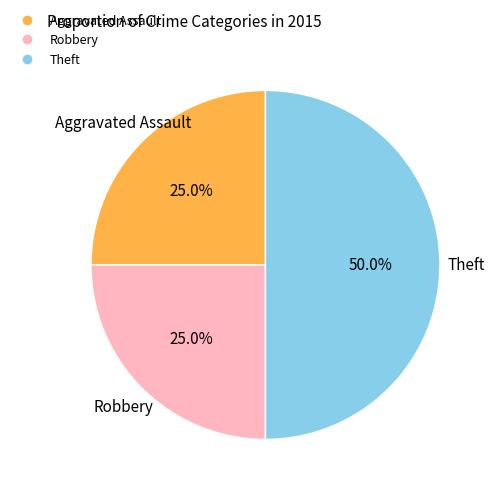

Does Robbery account for over 50% of the chart?

No